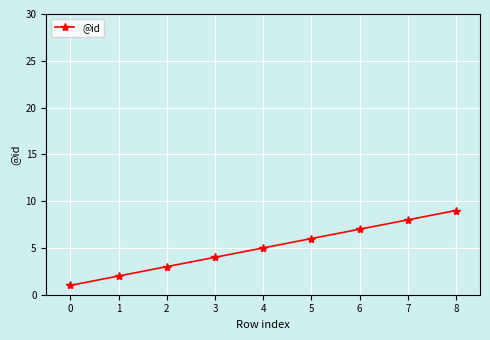

Does the chart display data point markers on the line(s)?

Yes